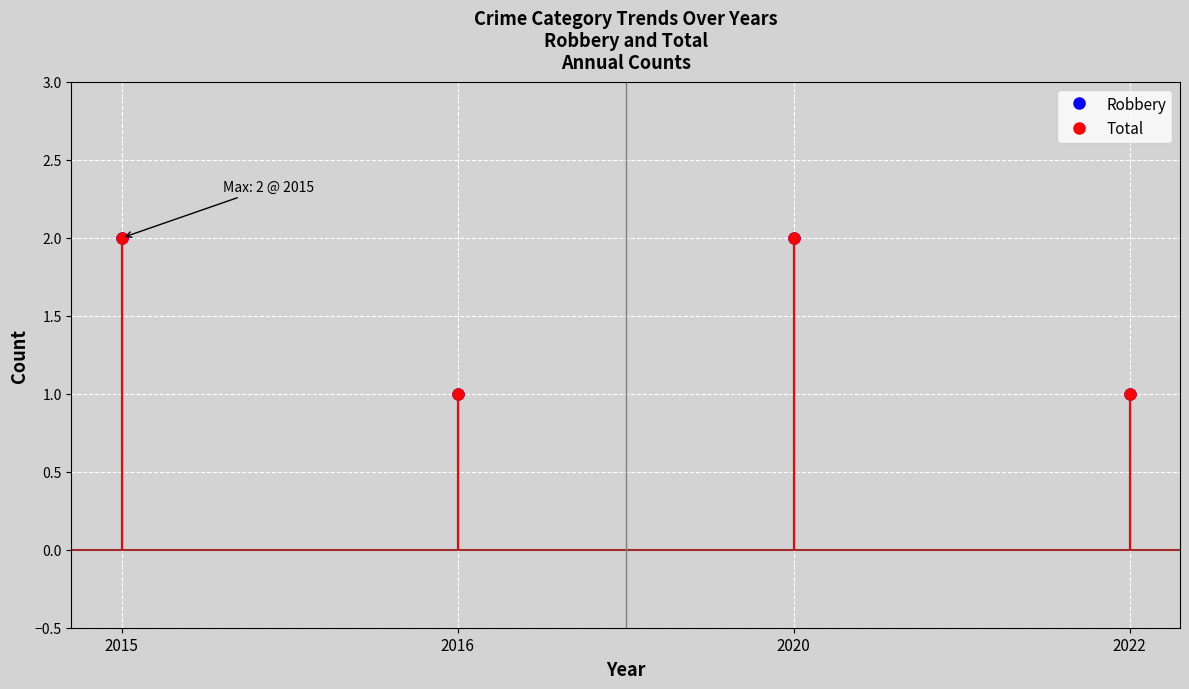

Where is Total nearest to the value 1?

2016